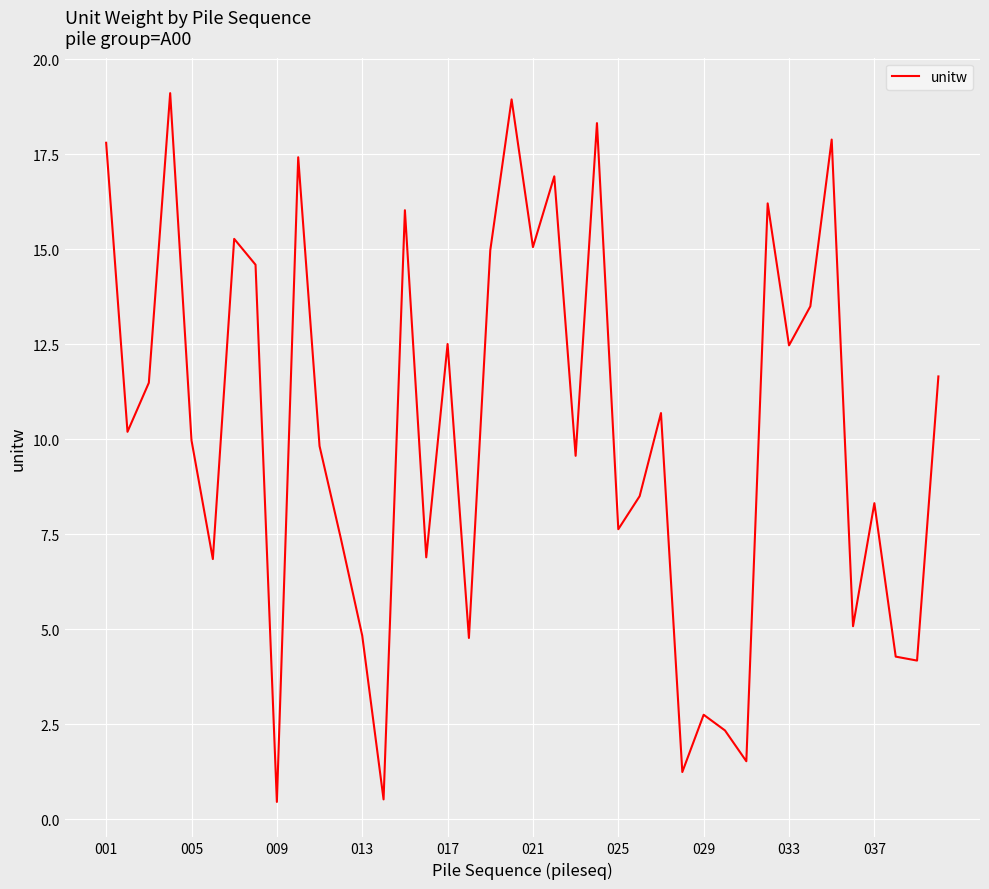

What is the greatest value displayed?

19.1